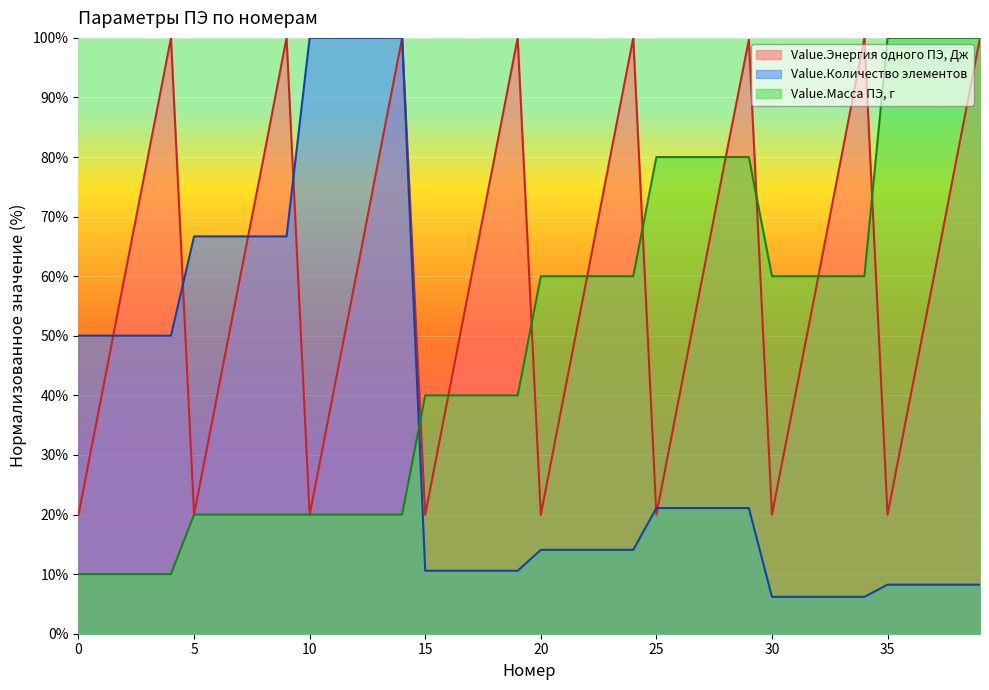

Reading right to left, what are all the values shown in this chart?

Value.Энергия одного ПЭ, Дж: 39=100.0	38=80.0	37=59.8	36=40.0	35=20.0	34=100.0	33=80.0	32=59.8	31=39.9	30=20.0	29=99.7	28=80.0	27=60.0	26=40.0	25=20.0	24=100.0	23=80.0	22=59.8	21=40.0	20=19.9	19=100.0	18=80.0	17=60.0	16=40.0	15=19.9	14=100.0	13=80.0	12=59.8	11=39.9	10=19.9	9=100.0	8=79.8	7=60.0	6=40.0	5=20.0	4=100.0	3=80.0	2=60.0	1=39.9	0=20.0
Value.Количество элементов: 39=8.2	38=8.2	37=8.2	36=8.2	35=8.2	34=6.2	33=6.2	32=6.2	31=6.2	30=6.2	29=21.1	28=21.1	27=21.1	26=21.1	25=21.1	24=14.1	23=14.1	22=14.1	21=14.1	20=14.1	19=10.6	18=10.6	17=10.6	16=10.6	15=10.6	14=100.0	13=100.0	12=100.0	11=100.0	10=100.0	9=66.7	8=66.7	7=66.7	6=66.7	5=66.7	4=50.0	3=50.0	2=50.0	1=50.0	0=50.0
Value.Масса ПЭ, г: 39=100.0	38=100.0	37=100.0	36=100.0	35=100.0	34=60.0	33=60.0	32=60.0	31=60.0	30=60.0	29=80.0	28=80.0	27=80.0	26=80.0	25=80.0	24=60.0	23=60.0	22=60.0	21=60.0	20=60.0	19=40.0	18=40.0	17=40.0	16=40.0	15=40.0	14=20.0	13=20.0	12=20.0	11=20.0	10=20.0	9=20.0	8=20.0	7=20.0	6=20.0	5=20.0	4=10.0	3=10.0	2=10.0	1=10.0	0=10.0